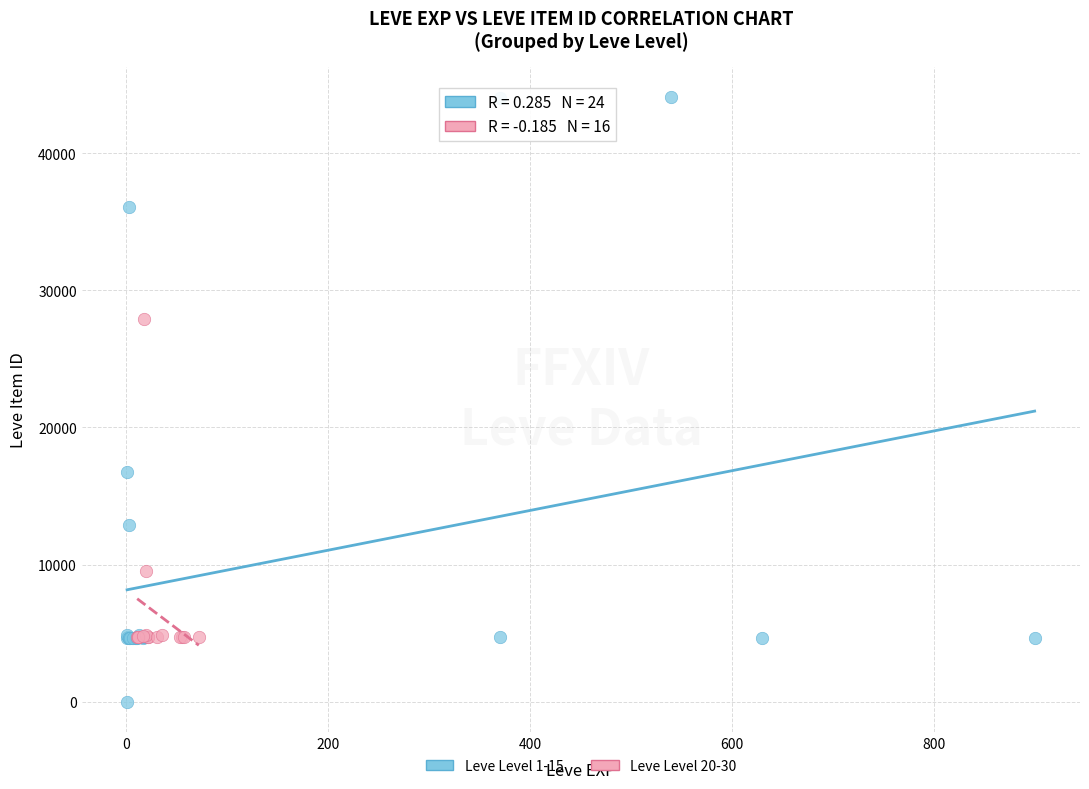

Which series contains the lowest Y value?

Leve Level 1-15